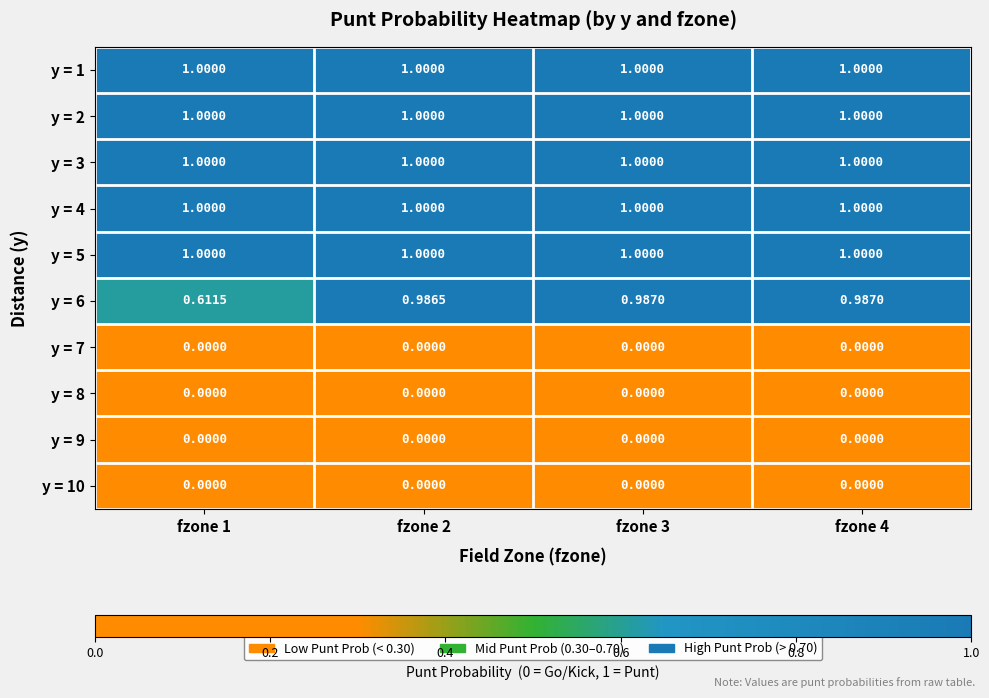

Is the value of y = 10 at fzone 1 greater than the value of y = 6 at fzone 3?

No